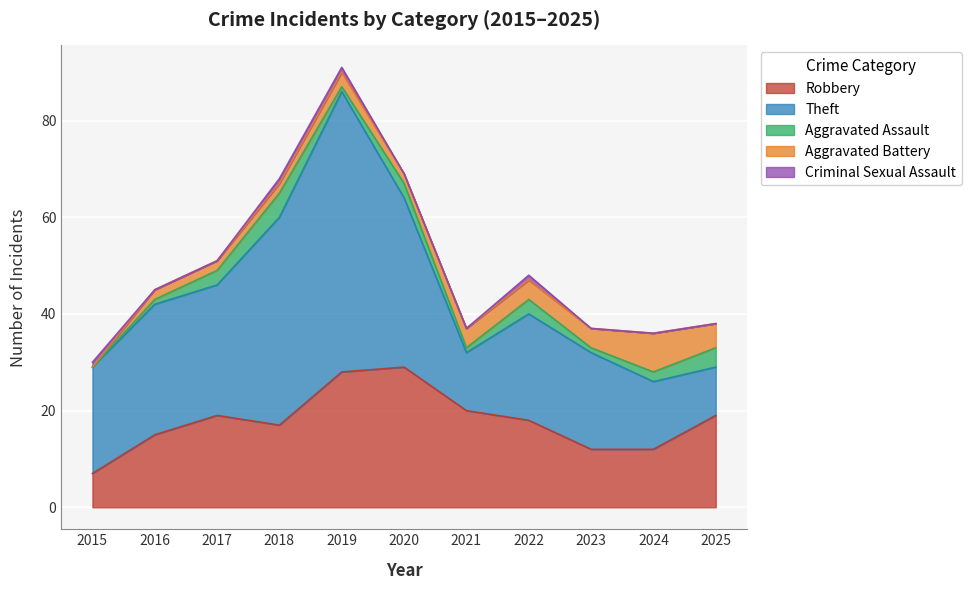

Rank the series by their maximum value, from highest to lowest.

Theft, Robbery, Aggravated Battery, Aggravated Assault, Criminal Sexual Assault